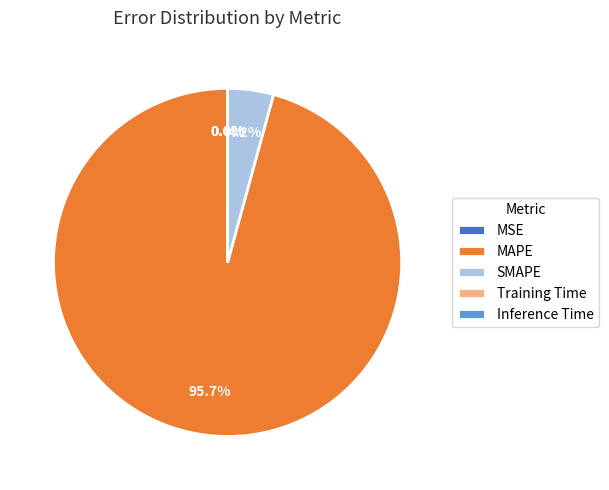

Which slice is the largest?

MAPE